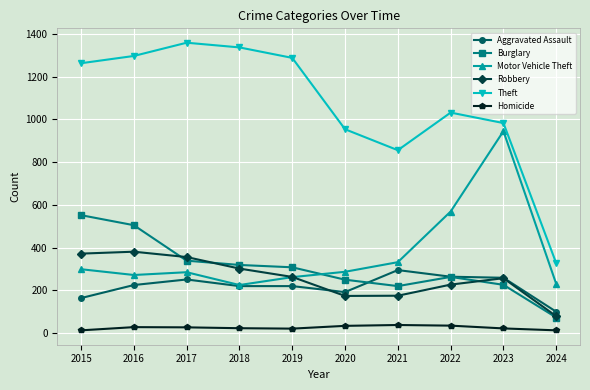

Which series has the largest total across all categories?

Theft